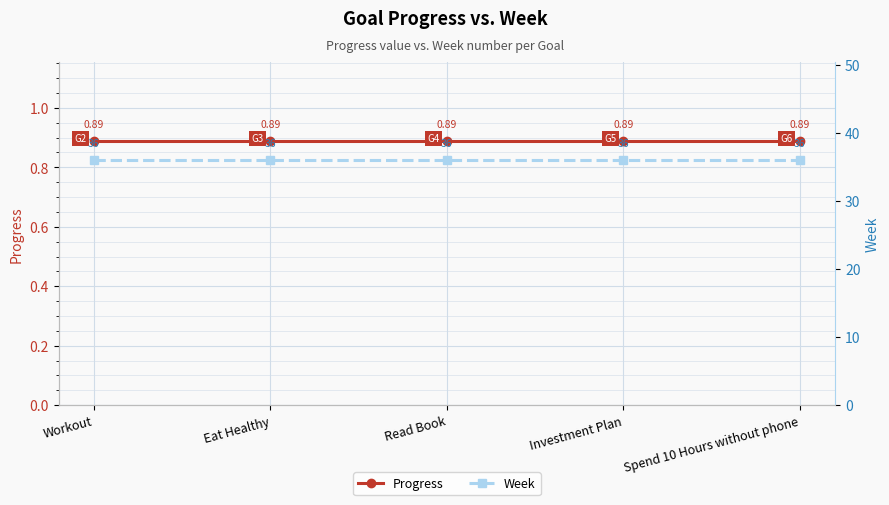

Is it true that Progress equals 0.9 at Spend 10 Hours without phone?

True